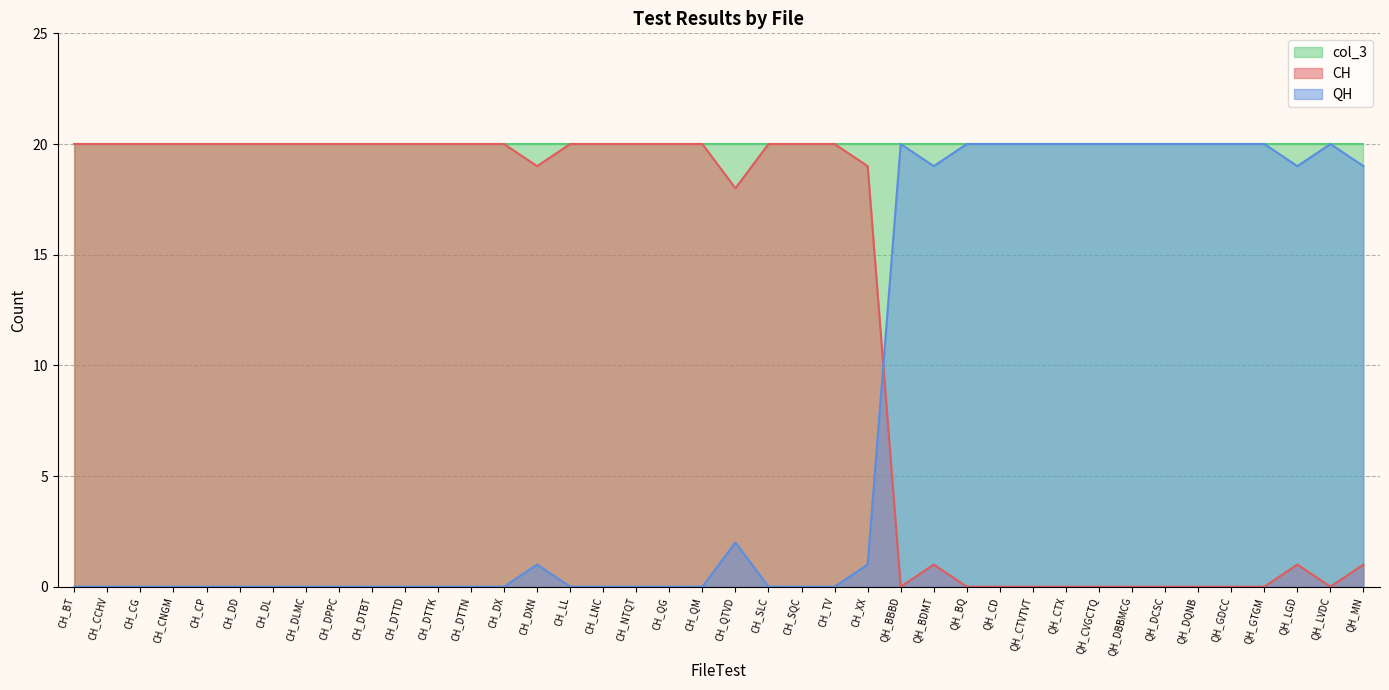

True or false: QH has a value of 11 at QH_DCSC.

False